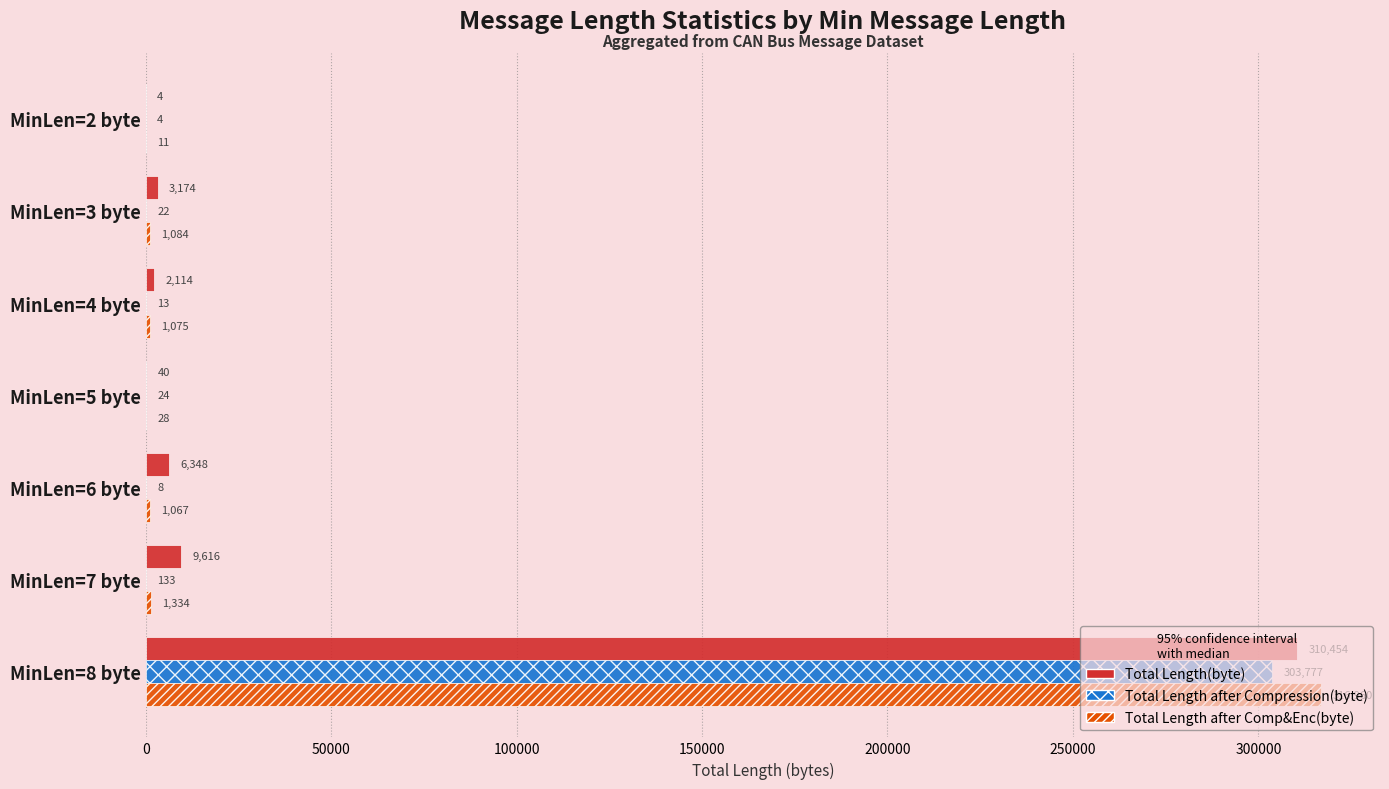

At which category is the sum across all series the highest?

MinLen=8 byte